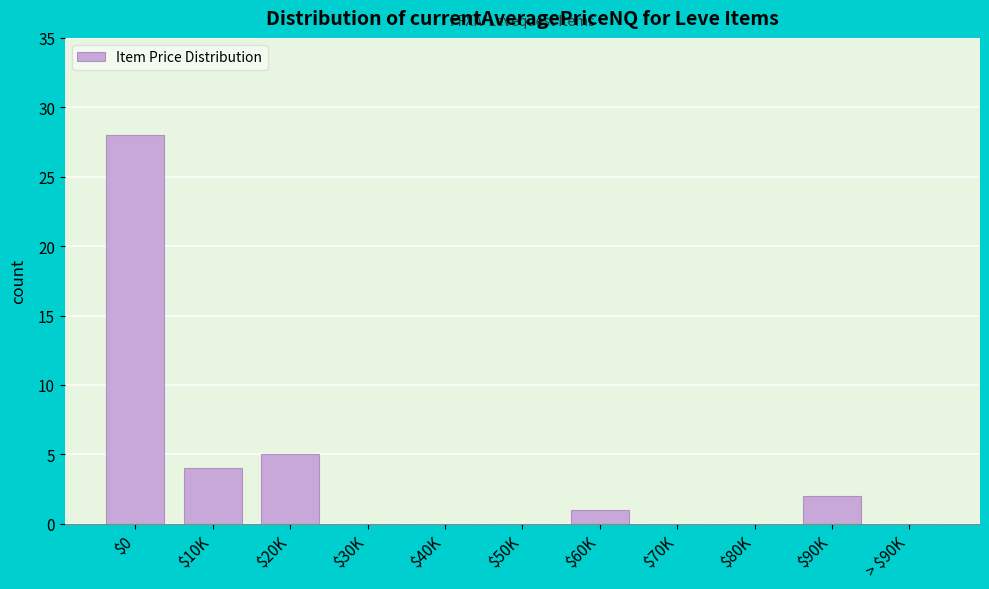

The value at $70K is 0. True or false?

True